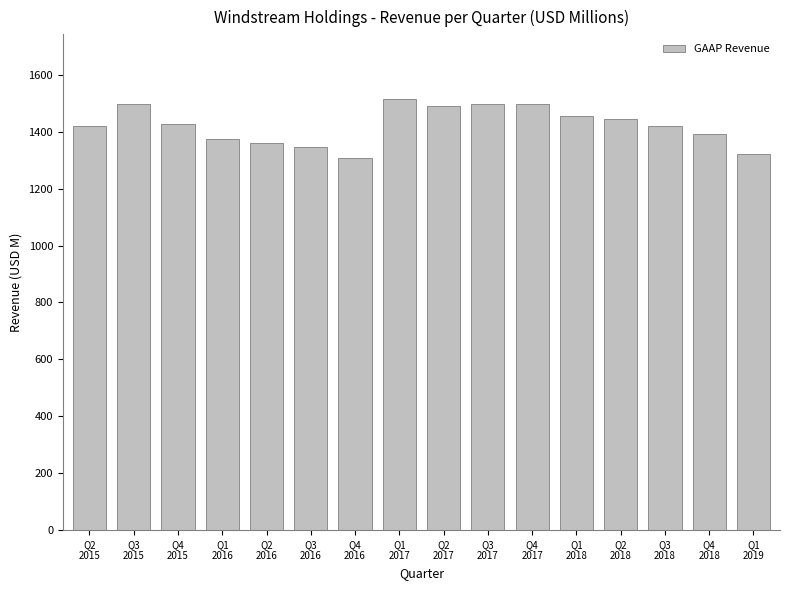

Are the bars grouped side by side (vs. stacked)?

No